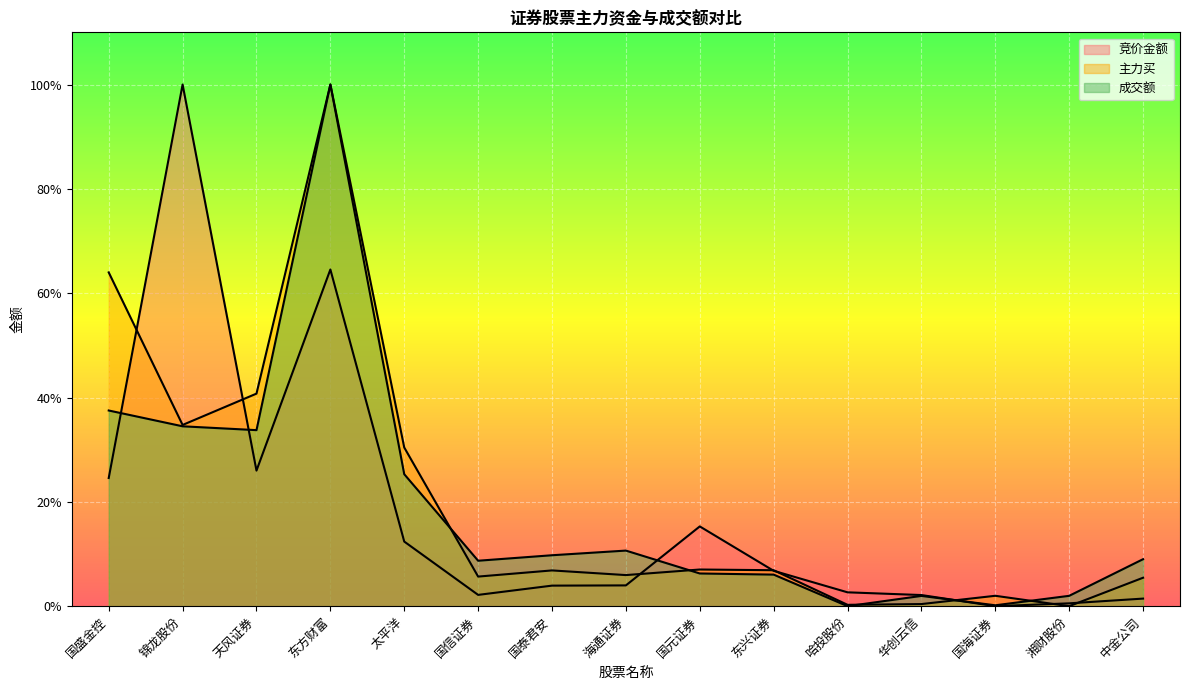

At how many categories does at least one series exceed 0?

15